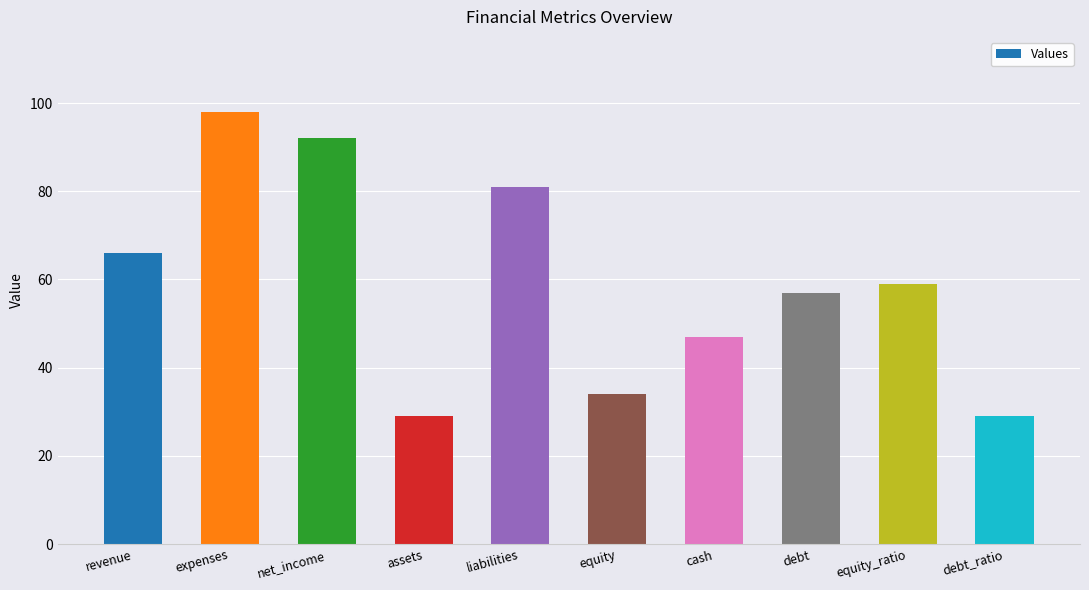

What is the greatest value displayed?

98